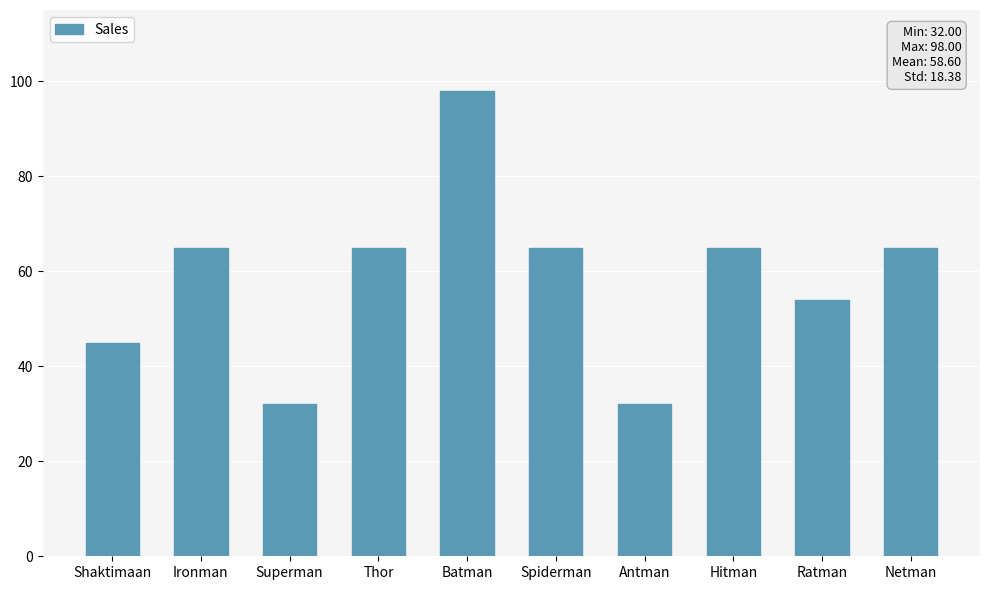

What is the difference between the maximum and minimum values?

66